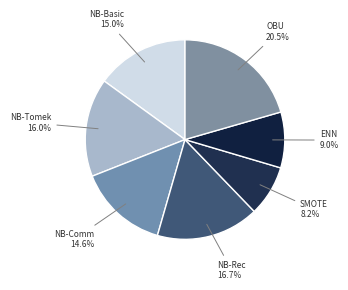

True or false: NB-Basic accounts for 28% of the total.

False